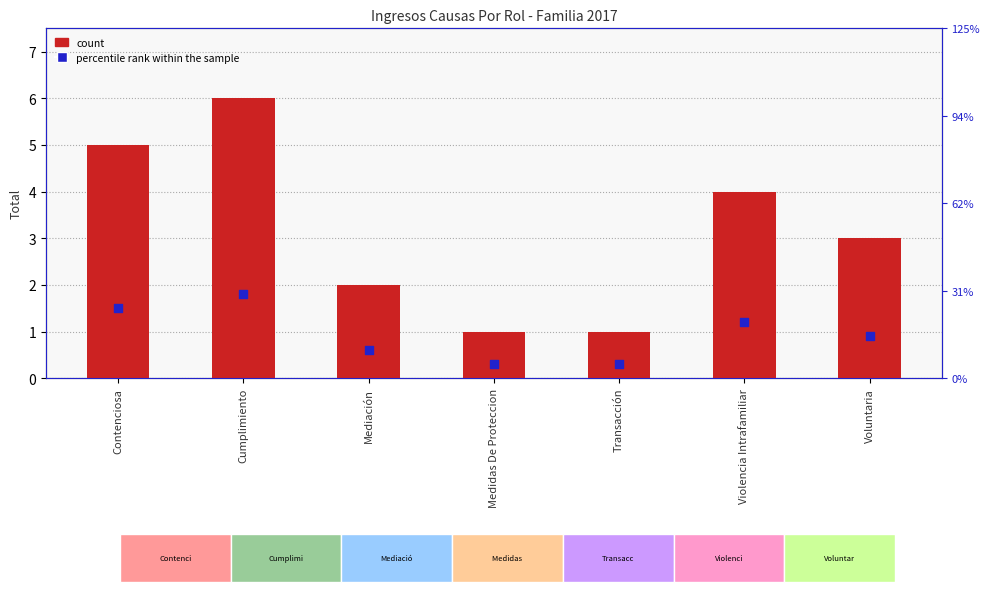

At how many categories does at least one series exceed 1?

5